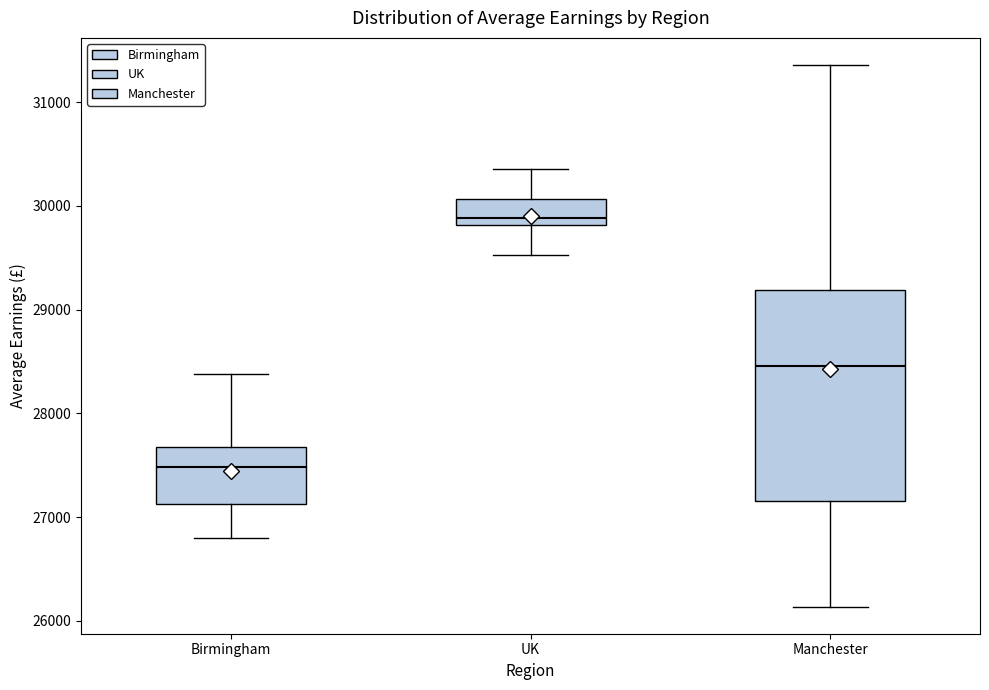

Where does the median line of the box for Manchester sit on the y-axis? The values are not printed on the chart, so give them approximately, as read against the axis.

28500